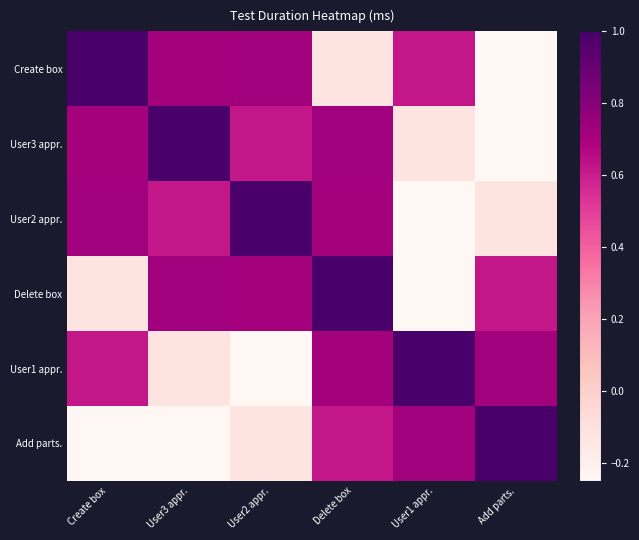

What is the greatest value displayed?

1.0